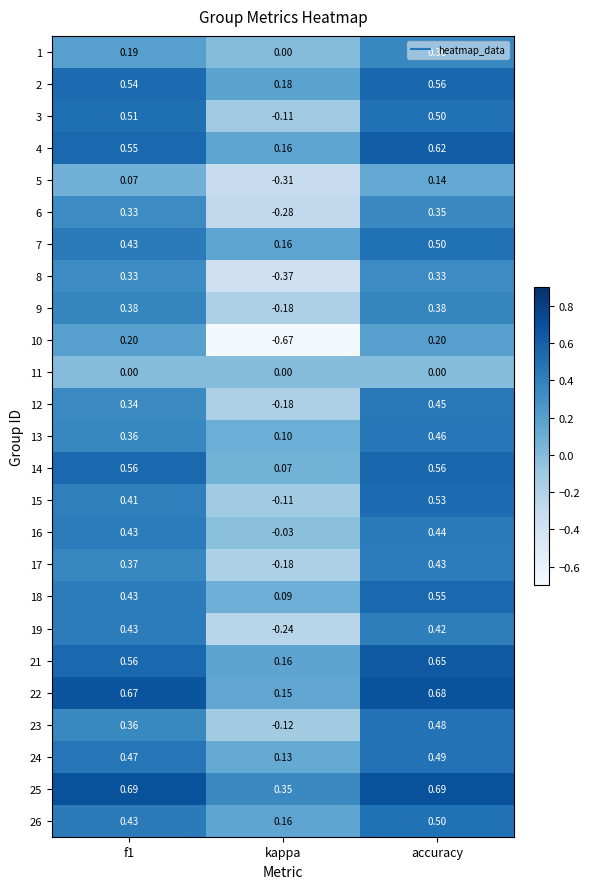

Which category has the lowest value in the 13 series?

kappa